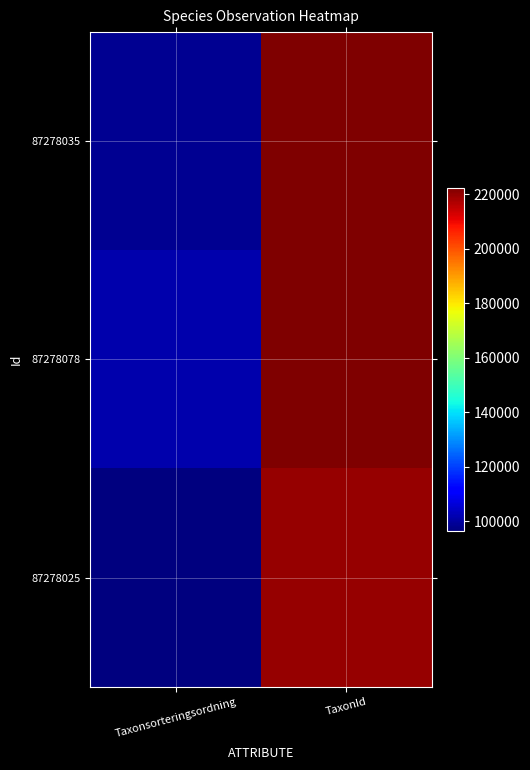

How many data points does each series have?

2